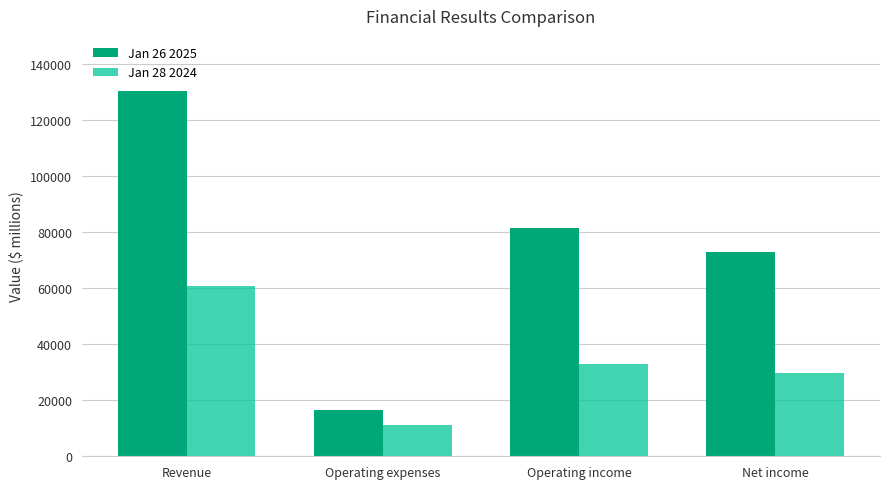

What value does the Jan 26 2025 series have at Revenue?

130497